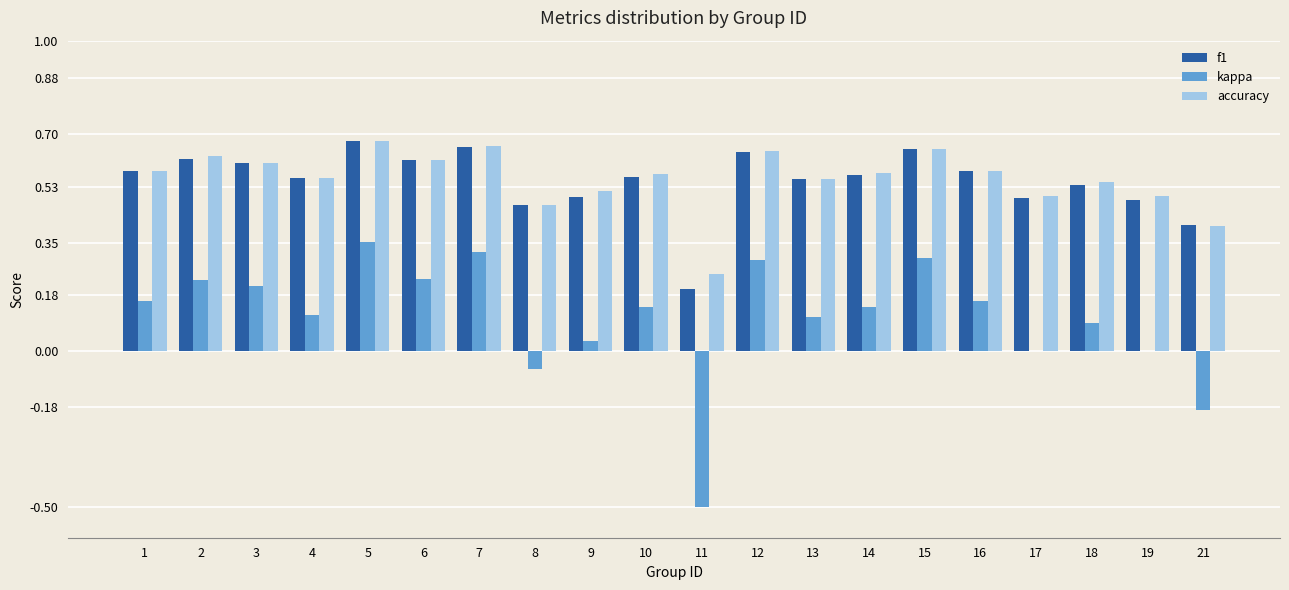

Which category has the highest value in the f1 series?

5